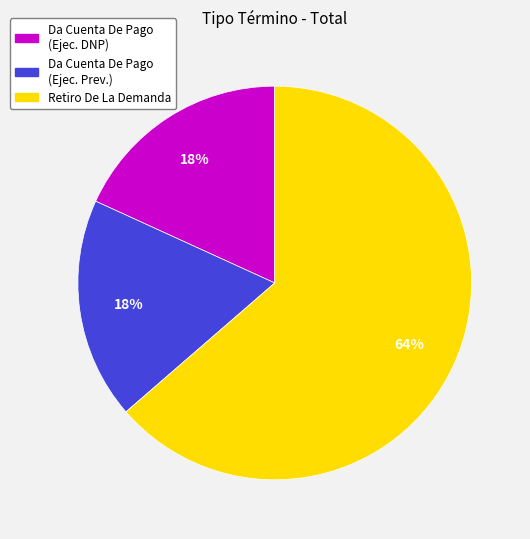

To the nearest percent, what is the average slice percentage?

33%